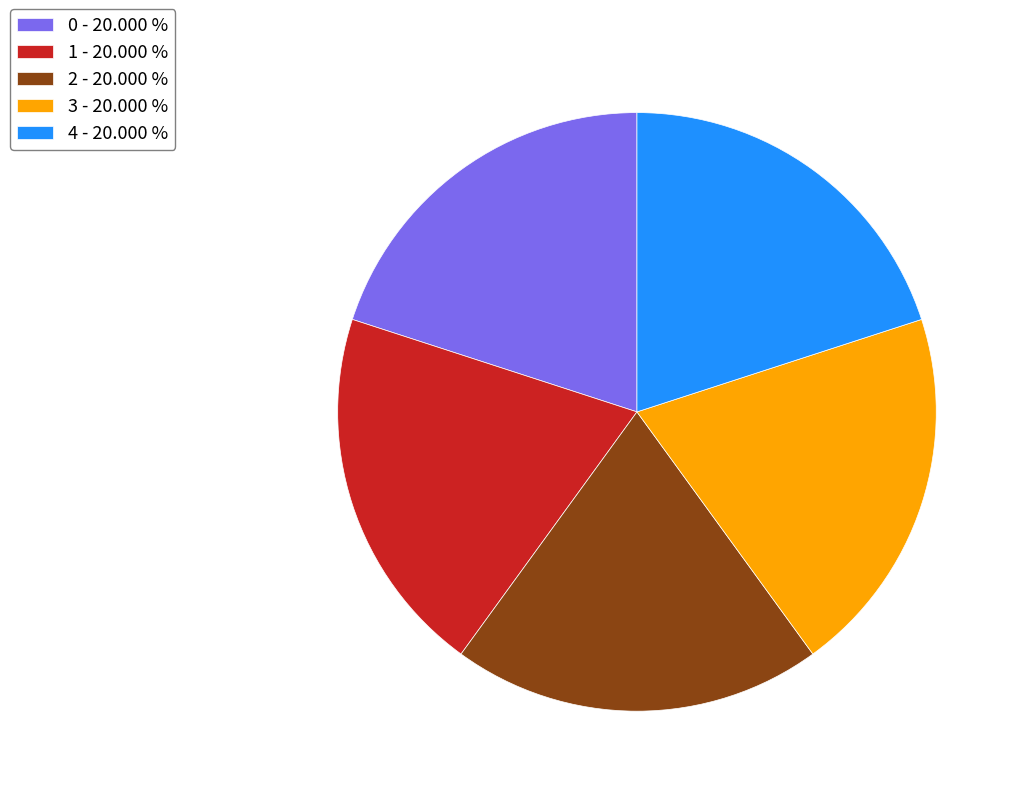

Is there any slice that represents more than half of the pie?

No